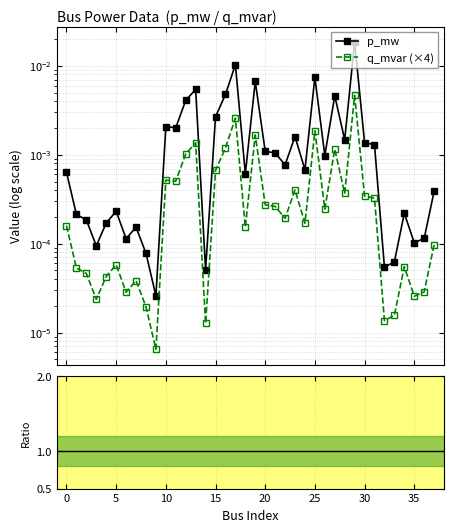

Which series changed the most between 15 and 19?

p_mw